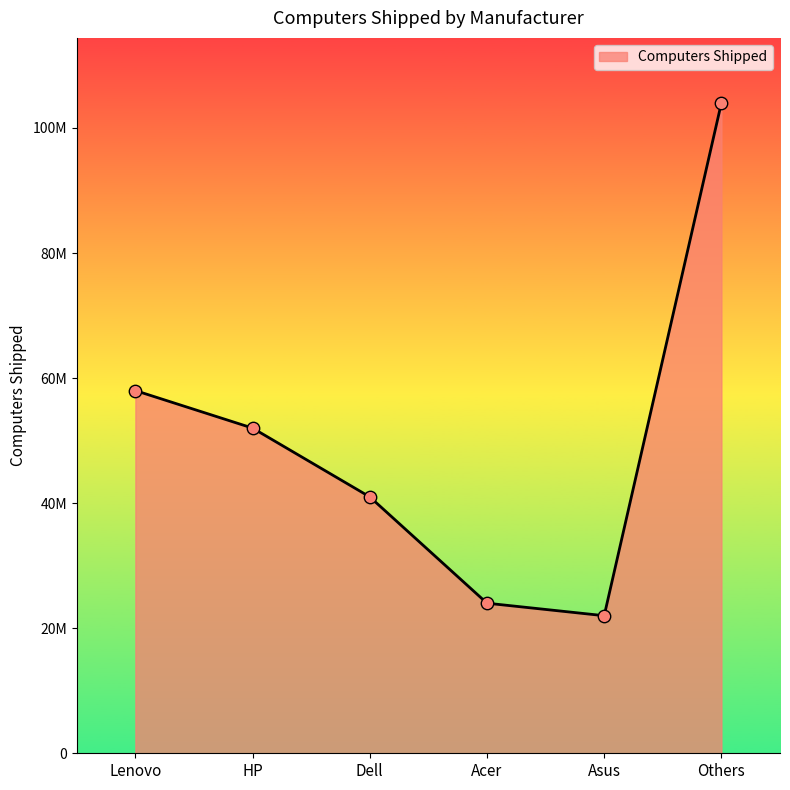

What is the ratio of the value at Acer to the value at HP?

0.5